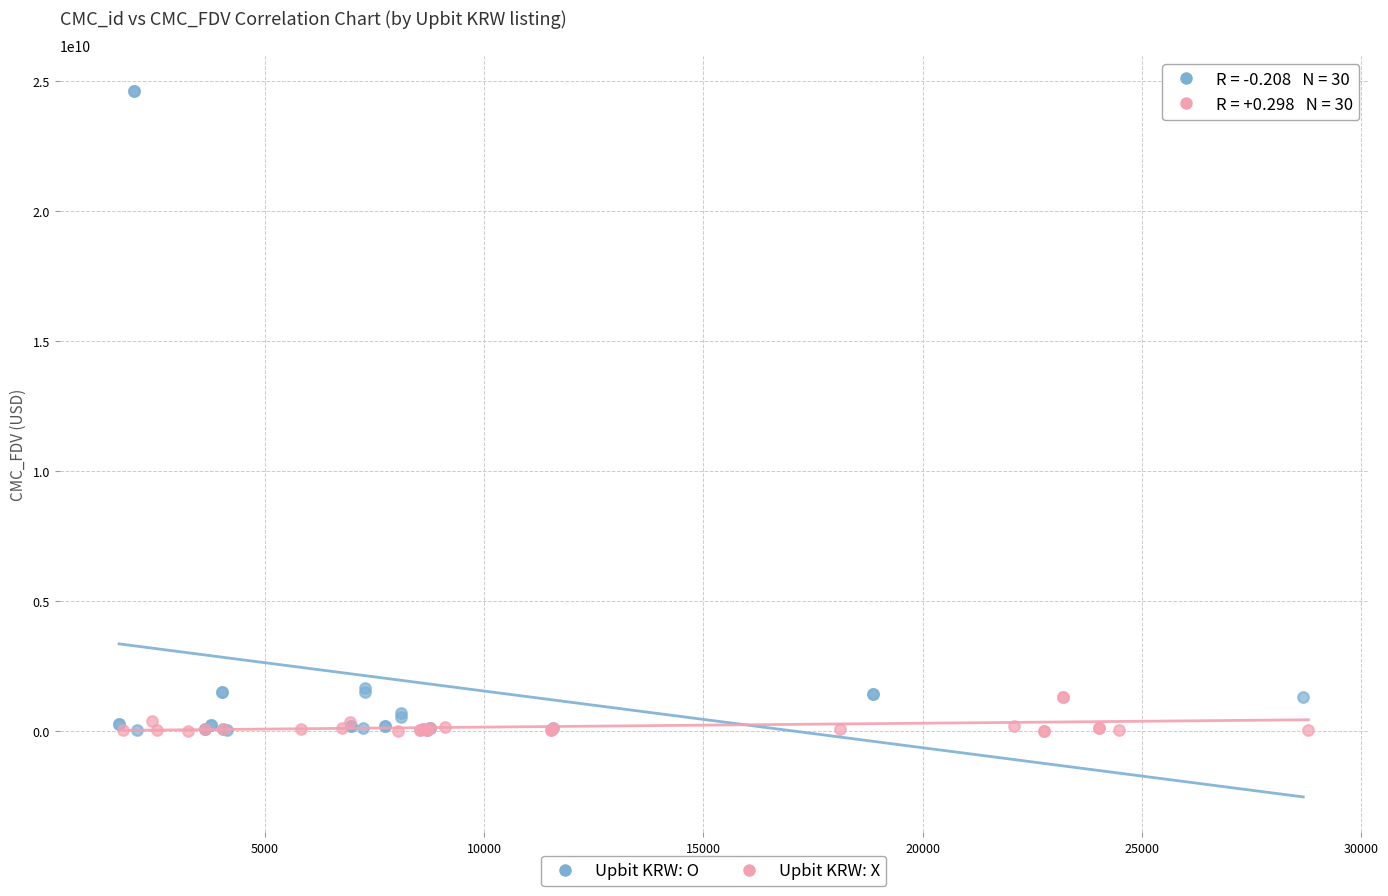

Which series has the largest Y range (max minus min)?

Upbit KRW: O